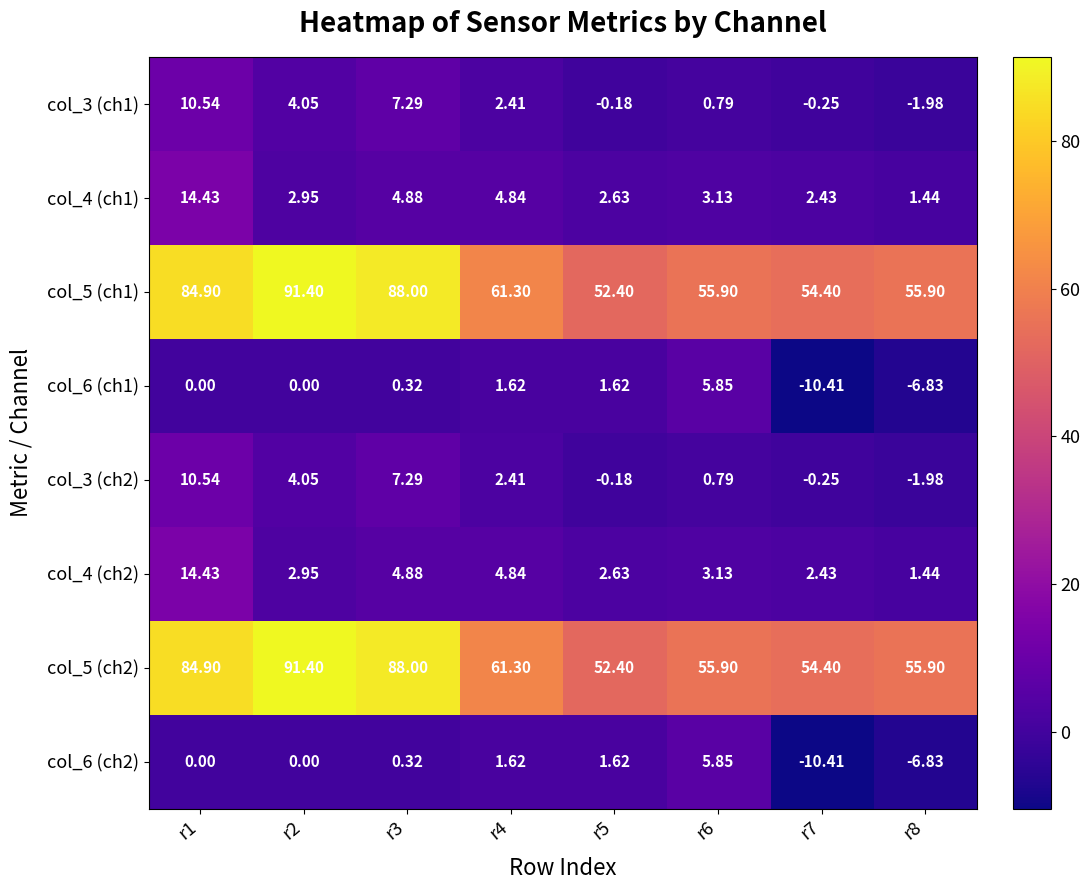

Is the value of col_6 (ch1) at r5 greater than the value of col_6 (ch2) at r1?

Yes